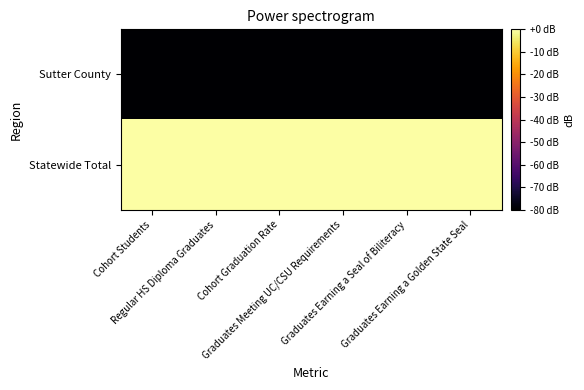

What is the spread (max minus min) of values at Regular HS Diploma Graduates?

80